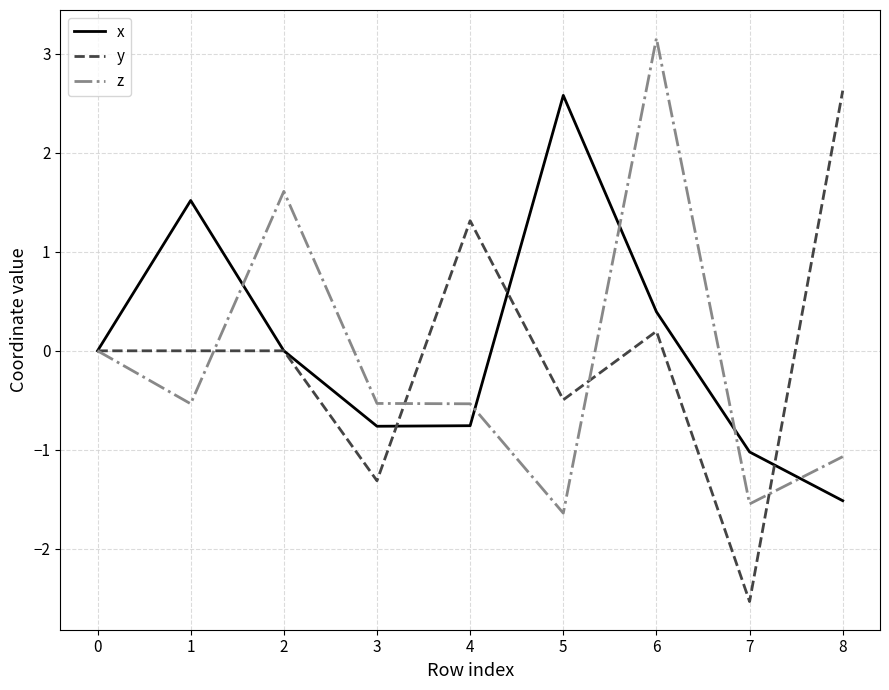

Is it true that y equals -2.5 at 7?

True